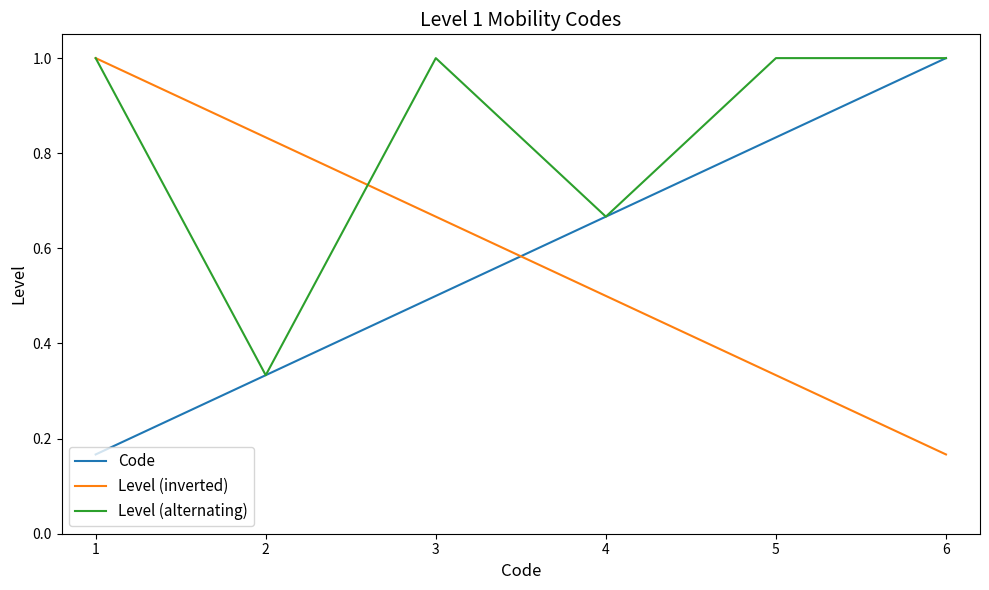

Between 2 and 5, which series saw the biggest shift?

Level (alternating)